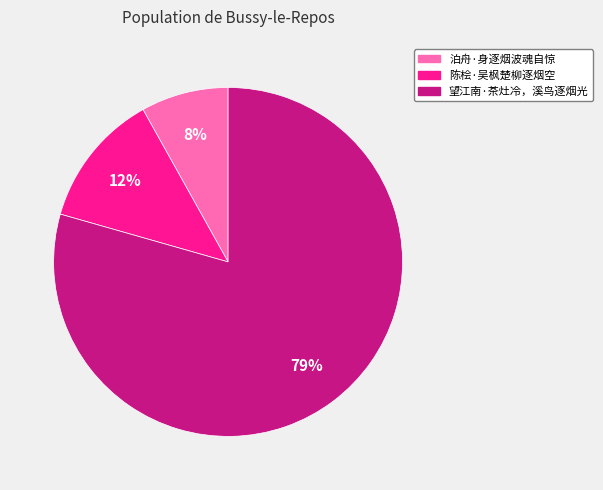

What is the majority slice?

望江南·茶灶冷，溪鸟逐烟光